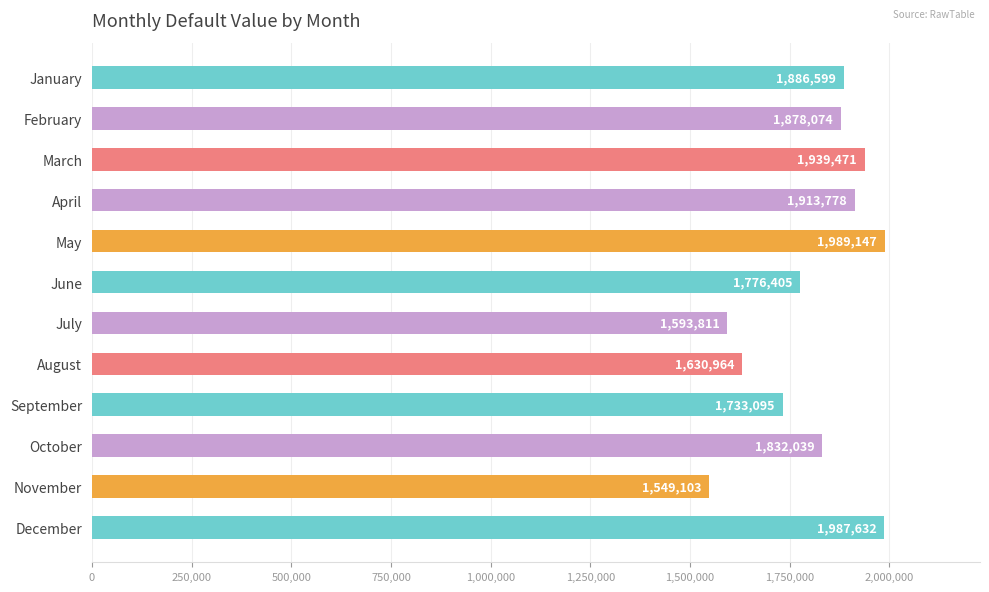

Reading bottom to top, list all the values displayed in this chart.

1987632	1549103	1832039	1733095	1630964	1593811	1776405	1989147	1913778	1939471	1878074	1886599